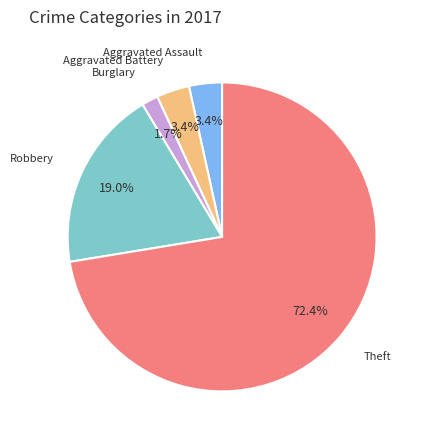

Is there any slice that represents more than half of the pie?

Yes